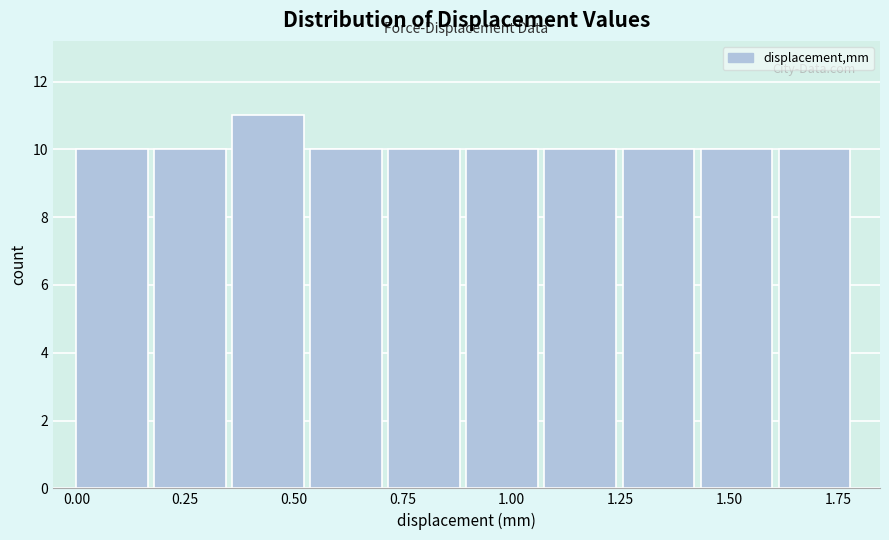

Around what value on the x-axis is the tallest bar? Give the approximate position of its centre, as read against the axis.

0.45